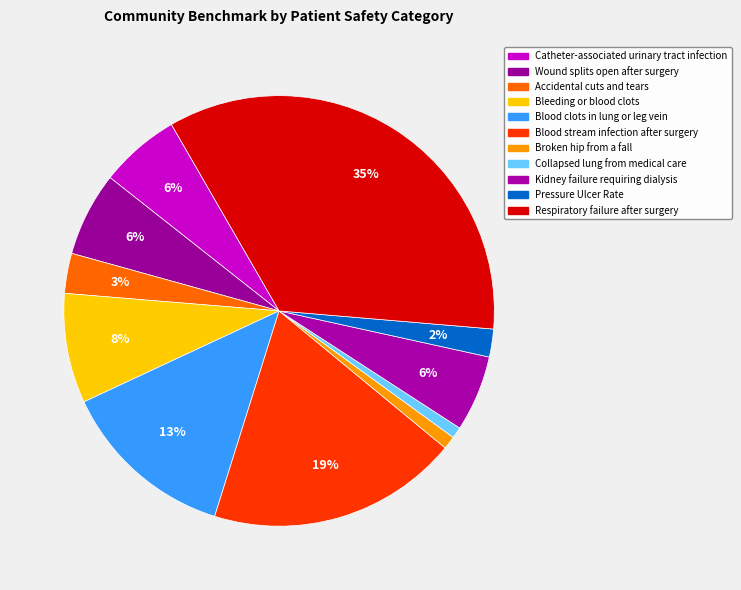

To the nearest percent, what is the difference between the largest and smallest slice percentages?

34%